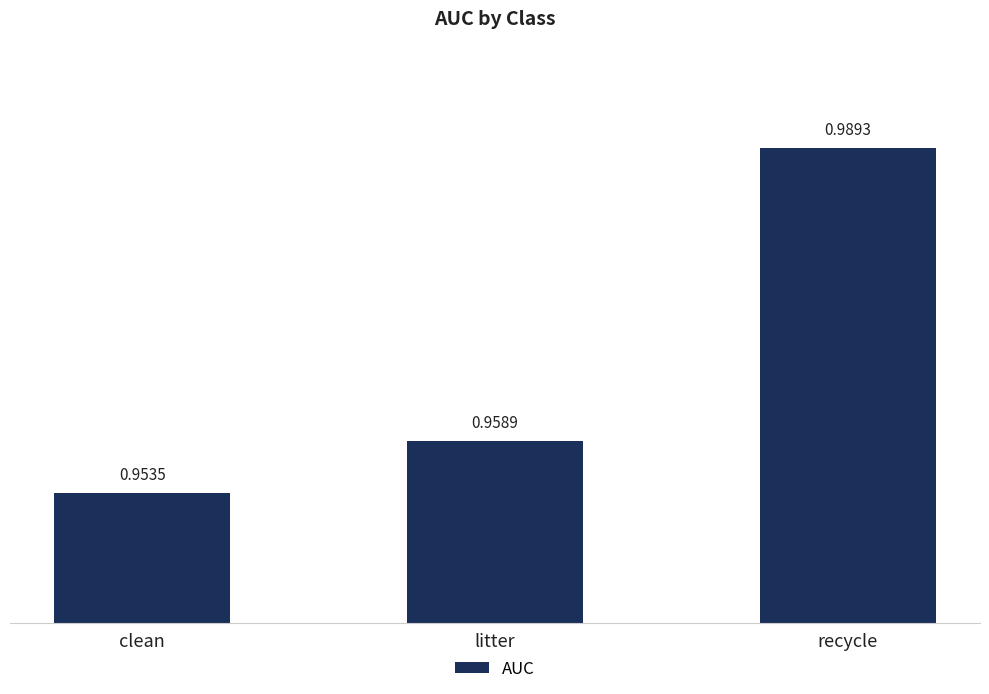

Which label corresponds to the largest value in the chart?

recycle